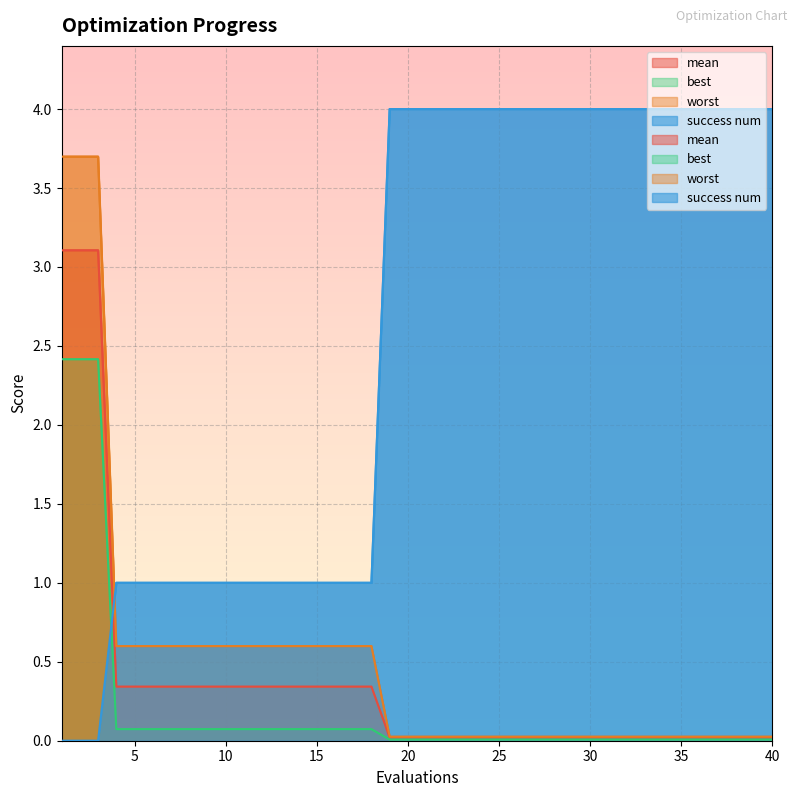

Which series has the largest total across all categories?

success num